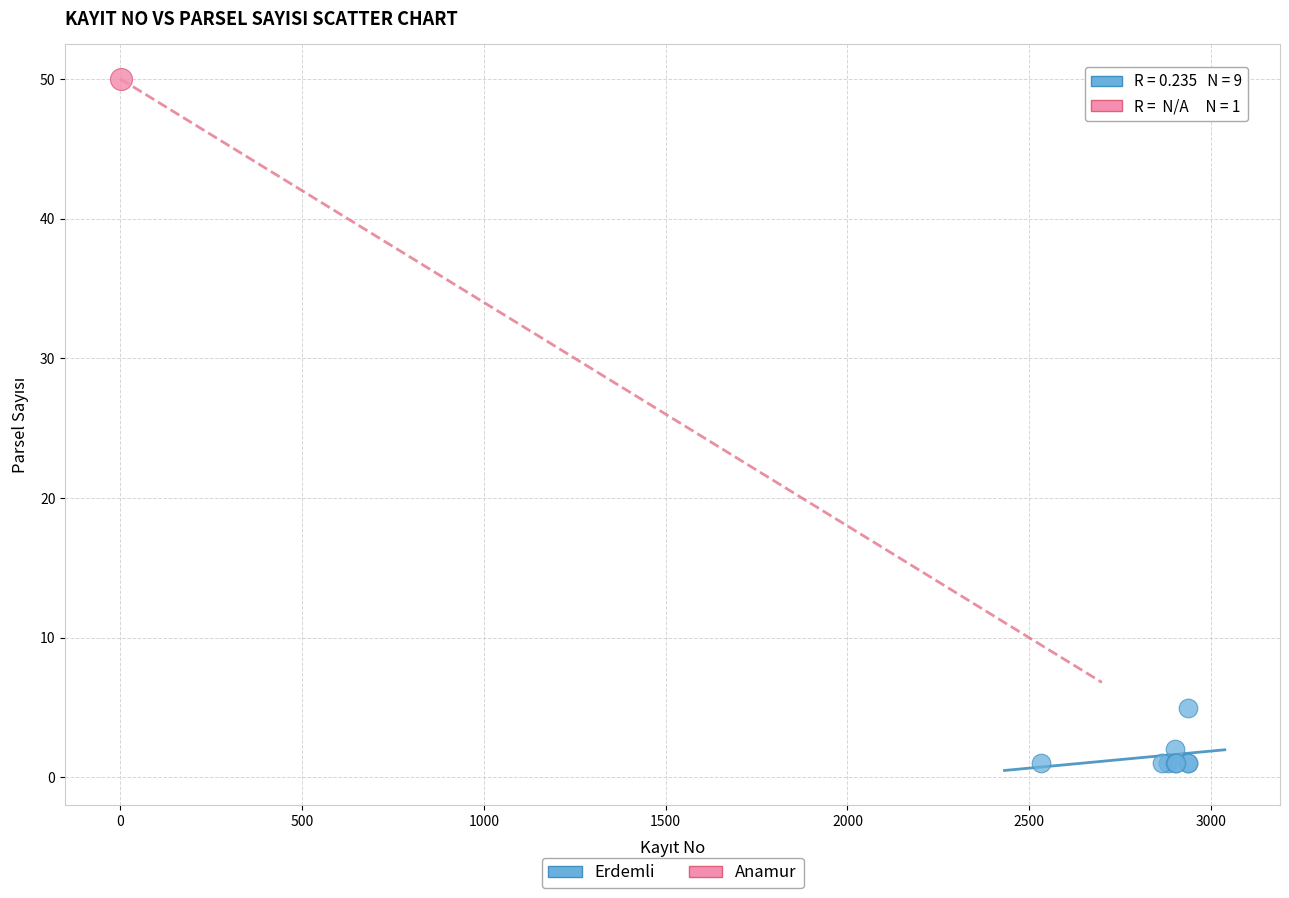

What are all the series names shown in the legend?

Erdemli, Anamur